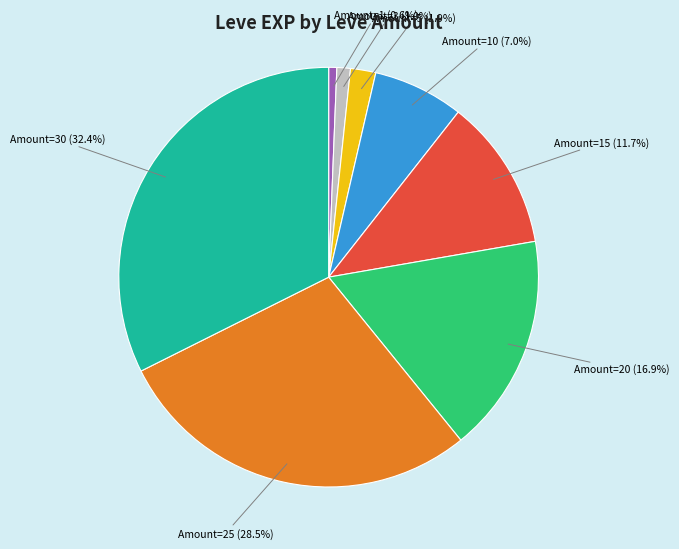

How many slices are in this pie chart?

8